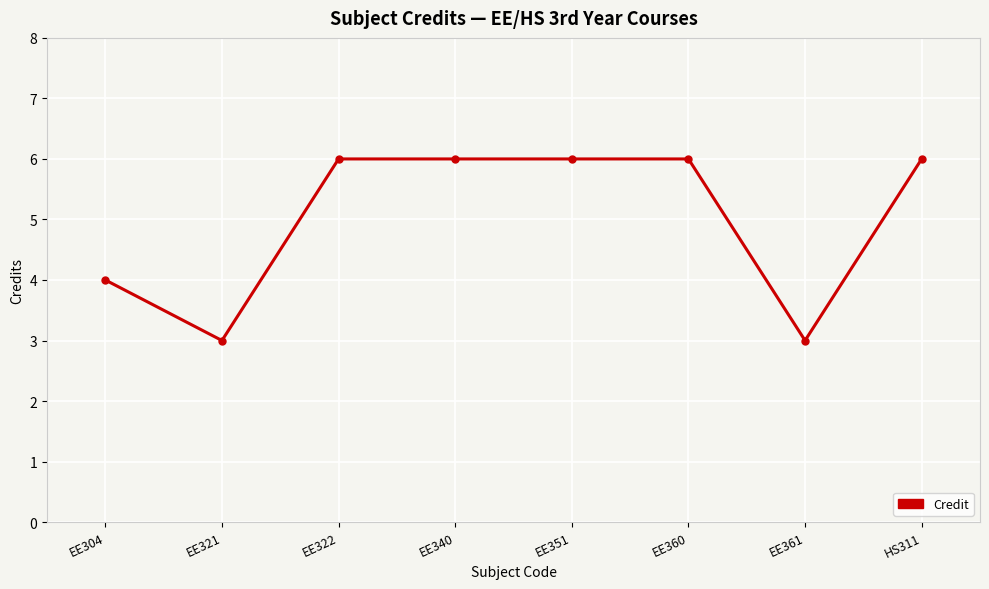

What is the minimum value shown in the chart?

3